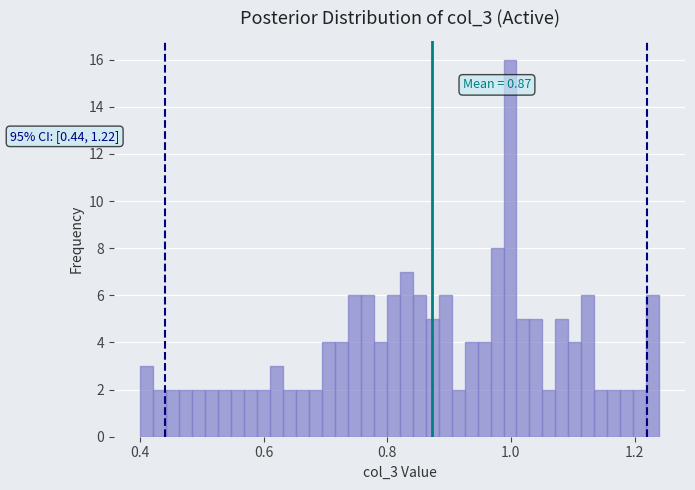

Around what value on the x-axis is the tallest bar? Give the approximate position of its centre, as read against the axis.

1.00